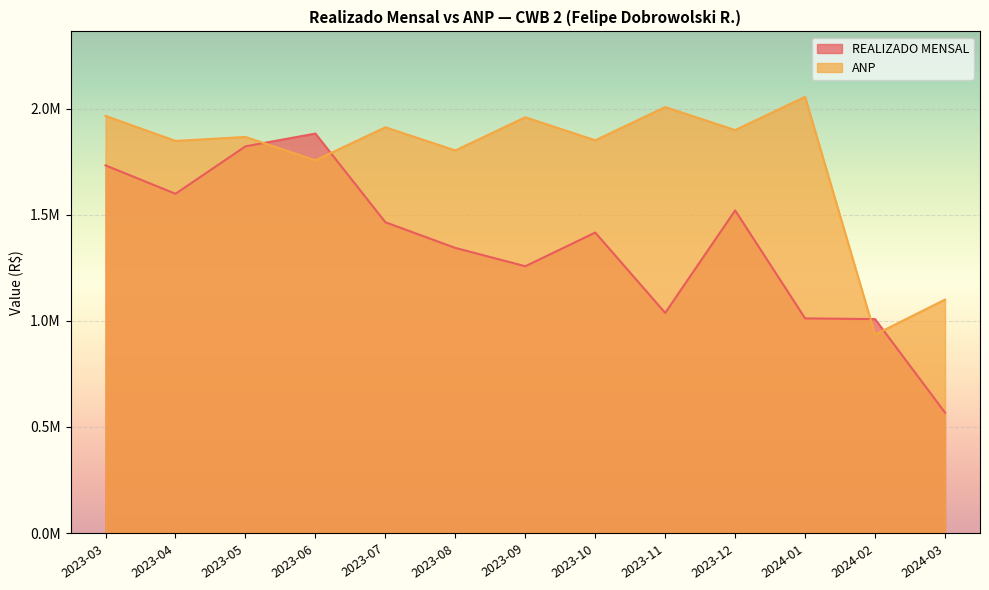

List the series in order of their overall mean, highest first.

ANP, REALIZADO MENSAL